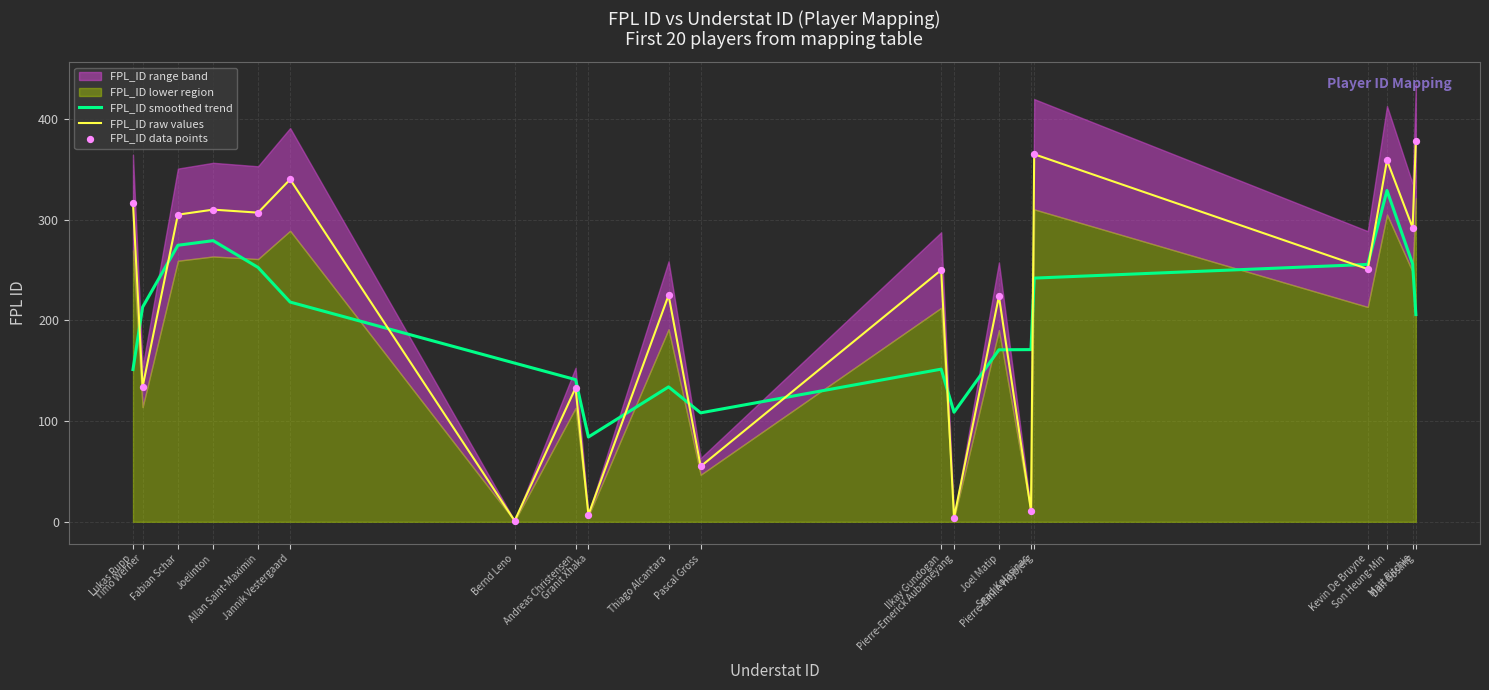

At how many categories does at least one series exceed 276?

9